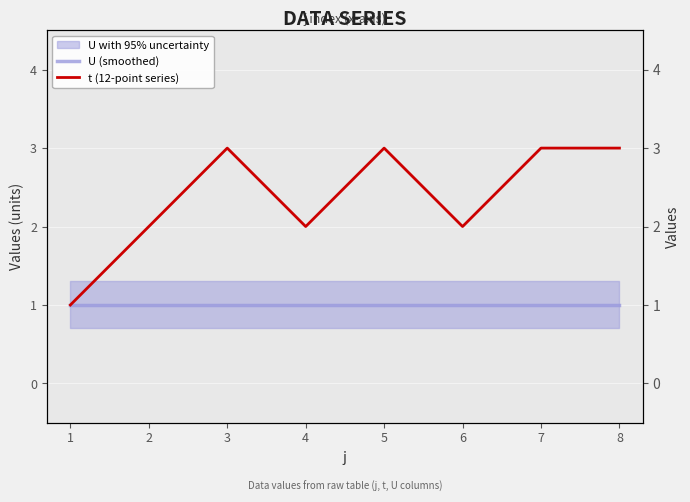

List the series in order of their peak value, highest first.

t (12-point series), U (smoothed)